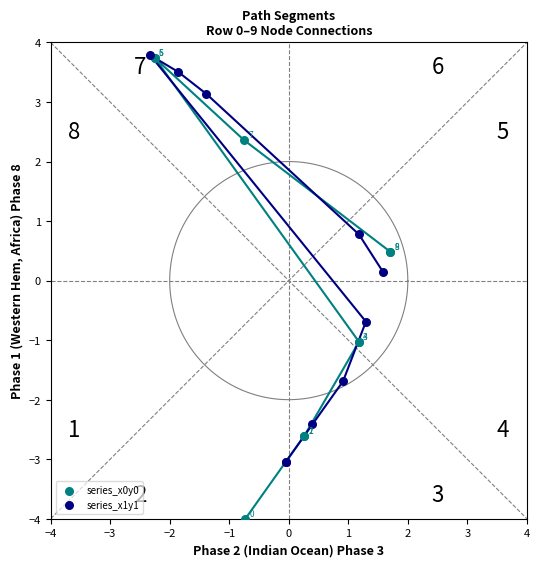

What are all the series names shown in the legend?

series_x0y0, series_x1y1